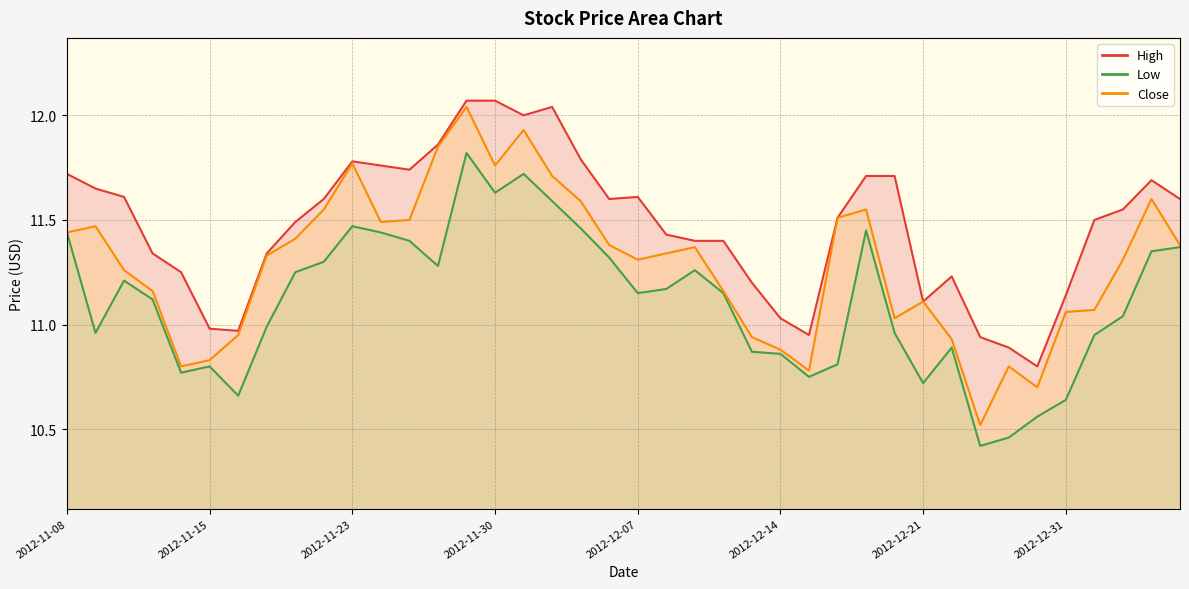

True or false: High and Low cross at least once.

False